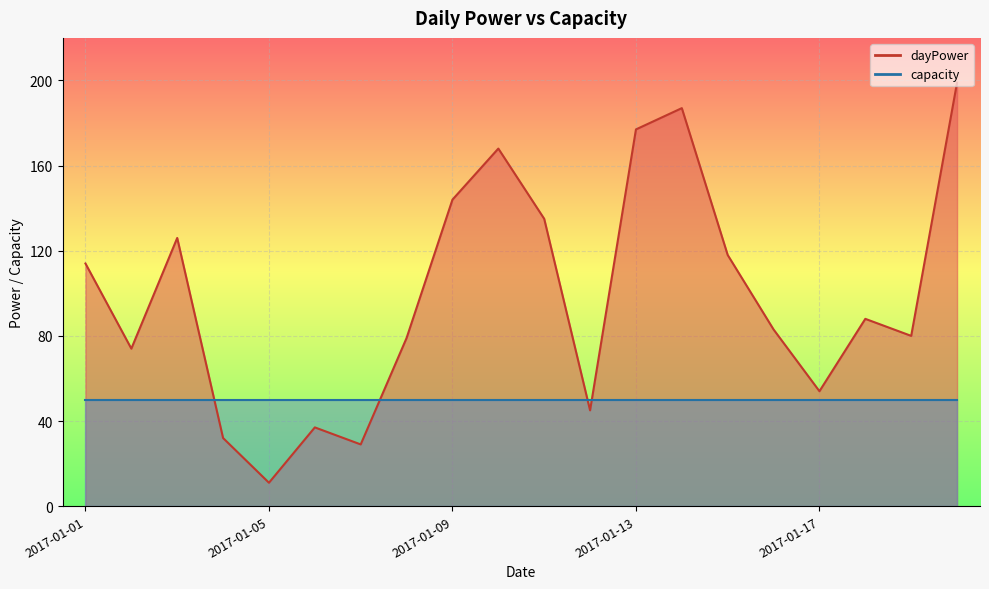

Reading right to left, list all the values displayed in this chart.

199	80	88	54	83	118	187	177	45	135	168	144	79	29	37	11	32	126	74	114